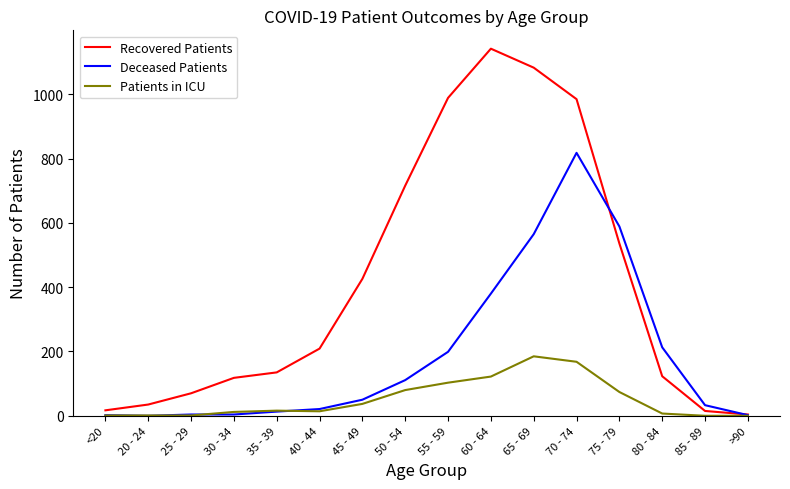

At which category is the sum across all series the highest?

70 - 74